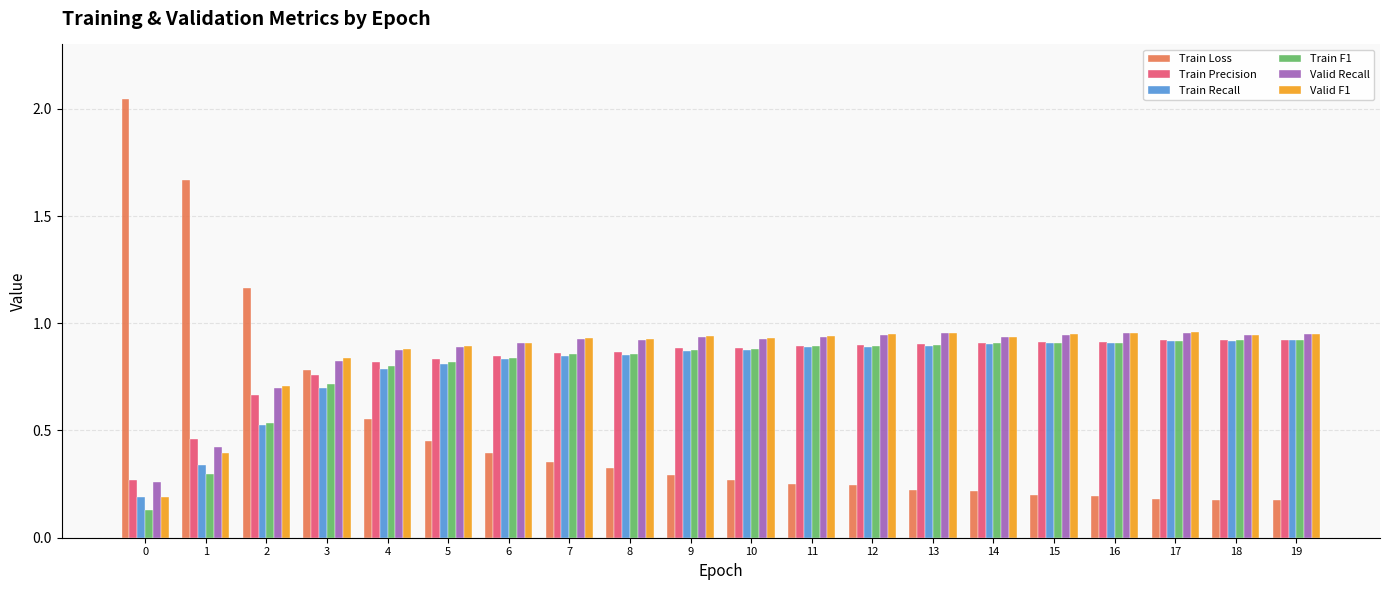

At how many categories does at least one series exceed 0?

20